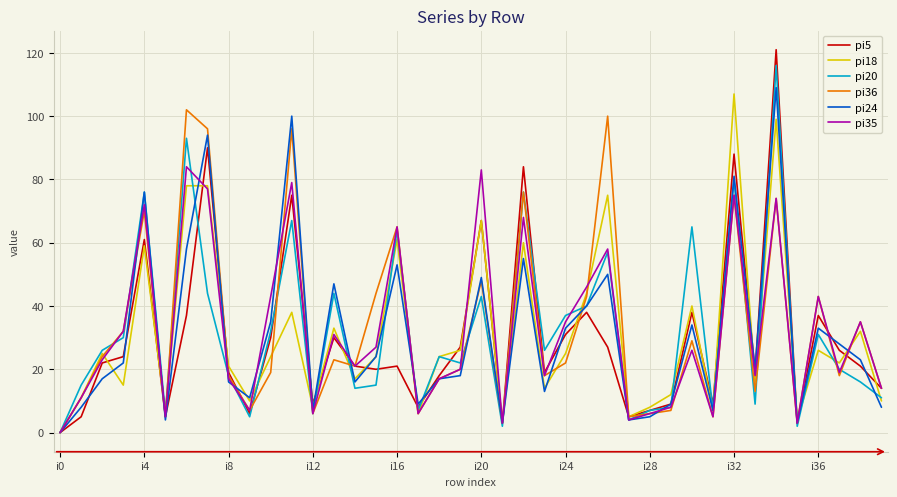

Which series has the widest spread of values?

pi5